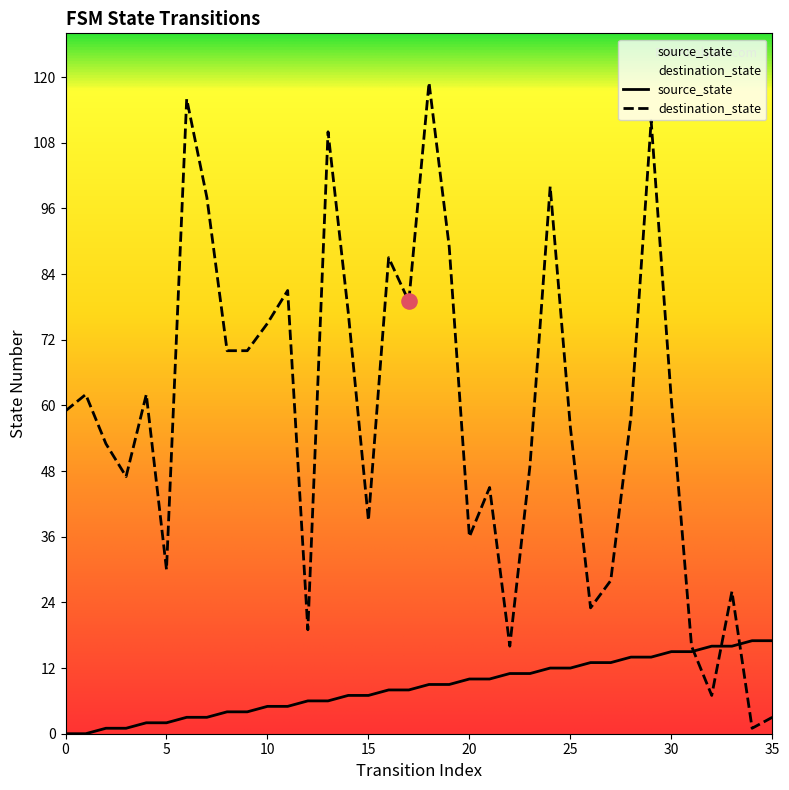

Is the value of source_state at 33 greater than the value of destination_state at 34?

Yes